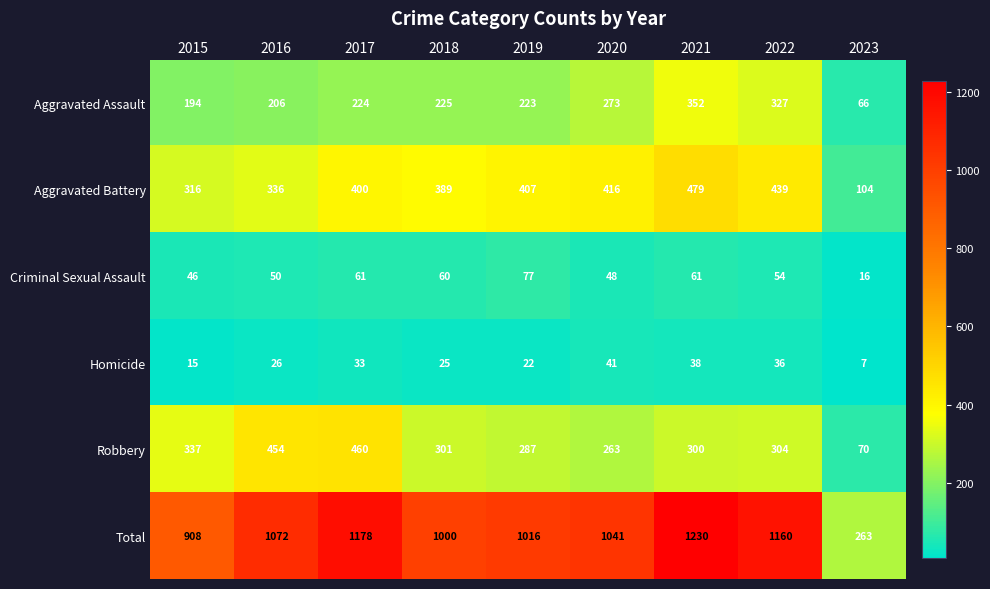

True or false: Total has a value of 1384 at 2015.

False